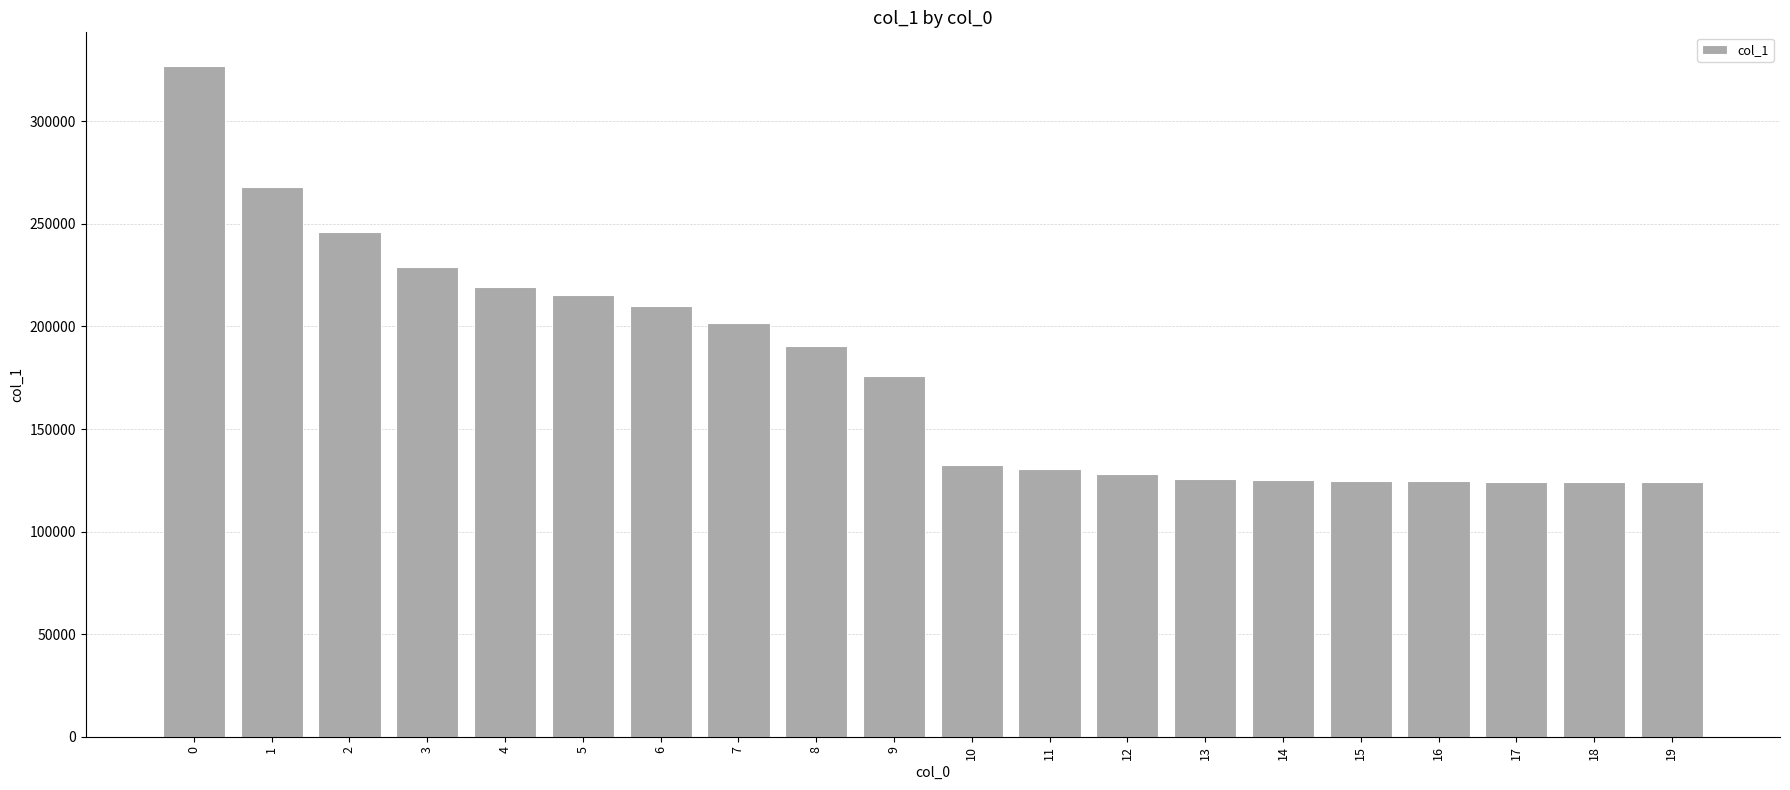

What is the change in value from 1 to 11?

-137787.7